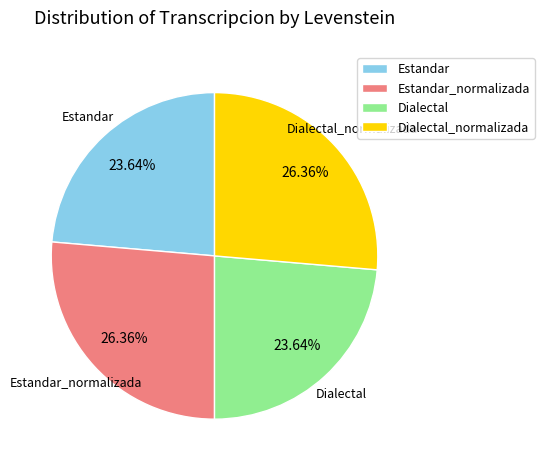

To the nearest percent, what is the combined percentage of Dialectal_normalizada and Estandar_normalizada?

53%